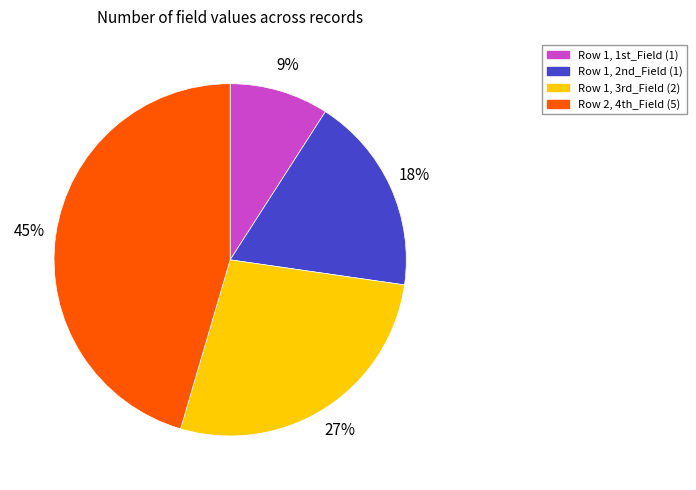

Is there a majority slice in this chart?

No